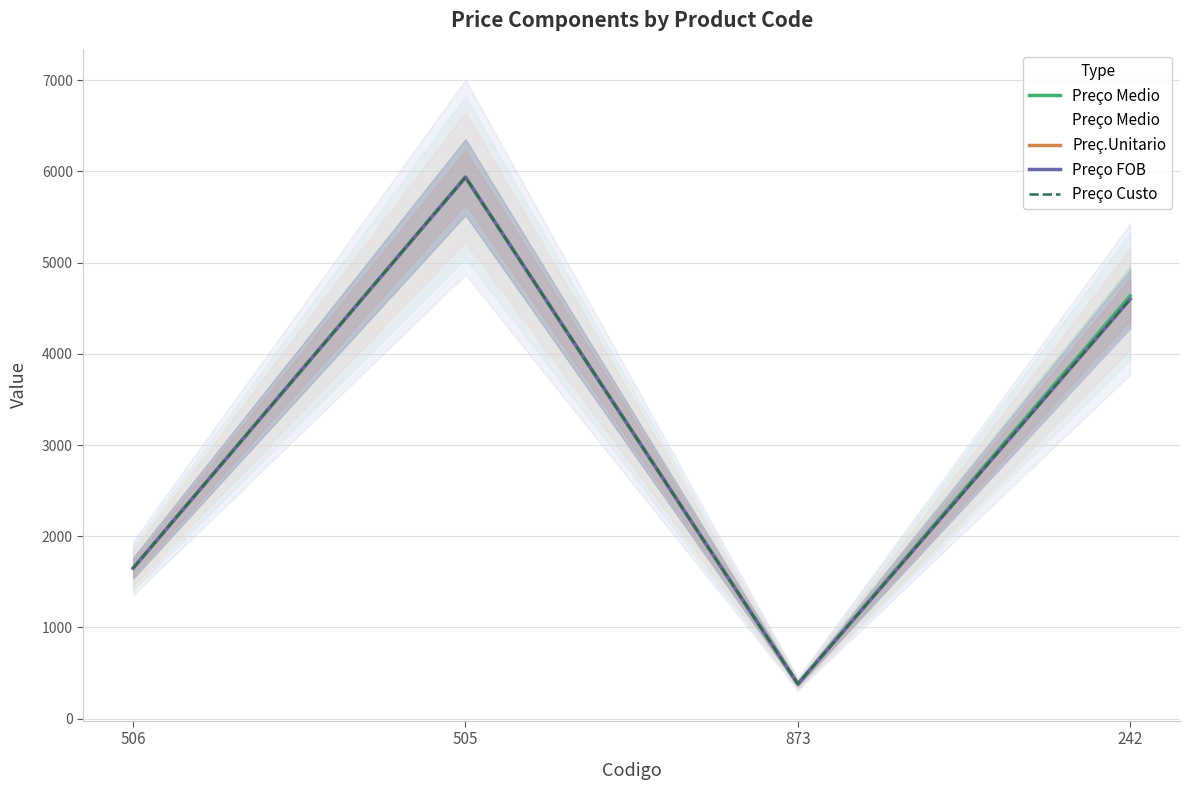

Which category has the lowest value across all series?

873